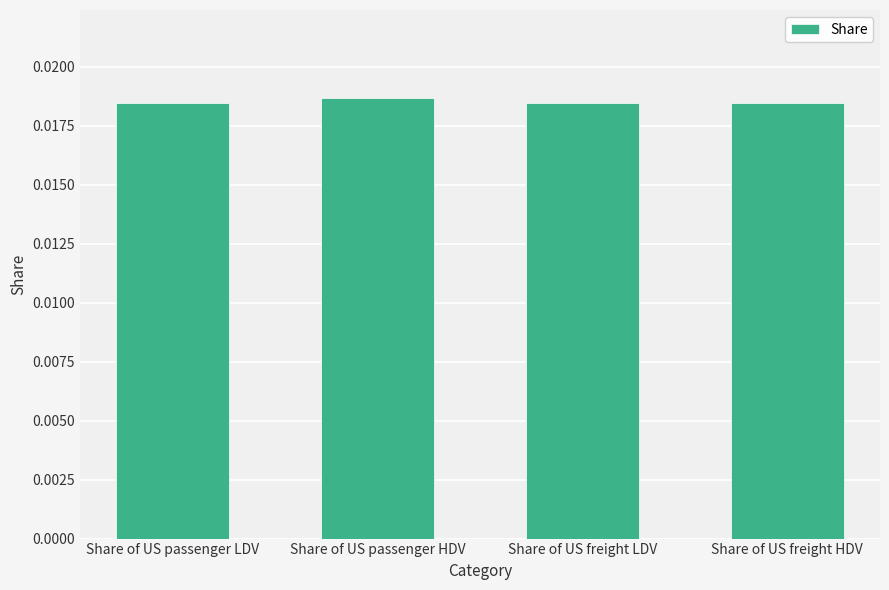

What position from the right is Share of US passenger HDV?

3